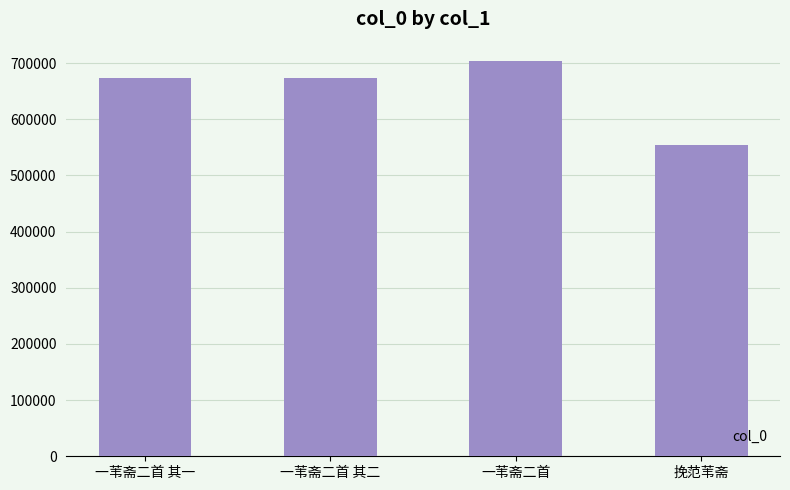

Read the value at 挽范苇斋, to the nearest 10.

554660